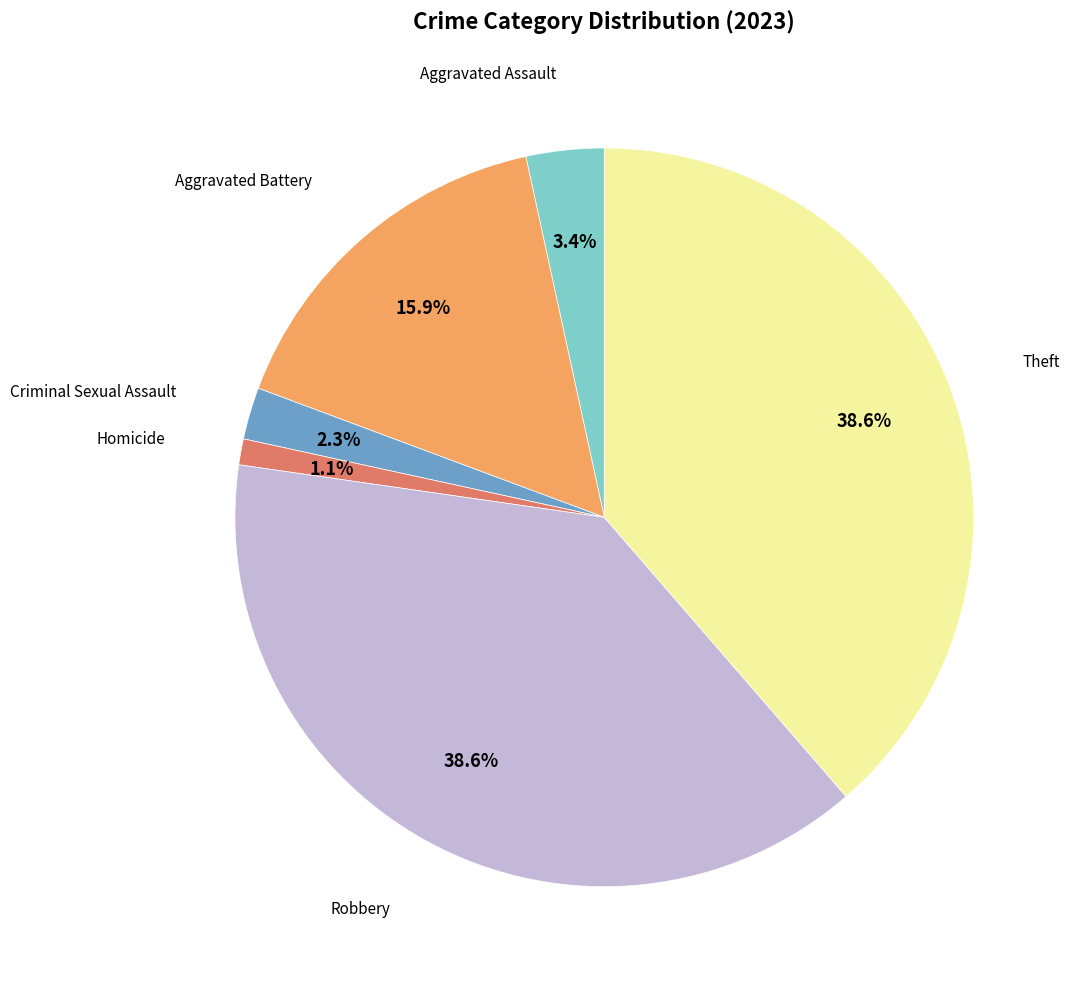

Does any single category account for the majority?

No